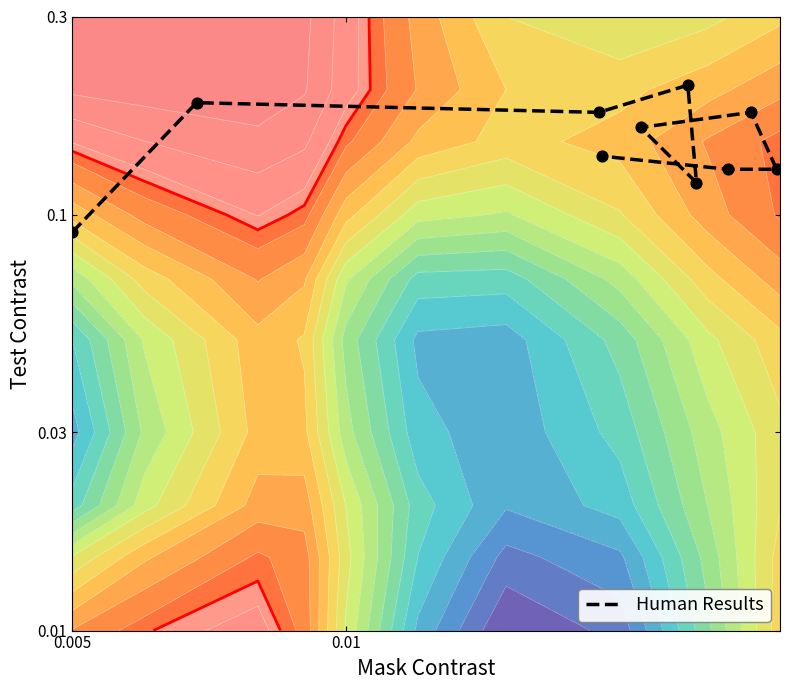

Count the number of data series in this chart.

1